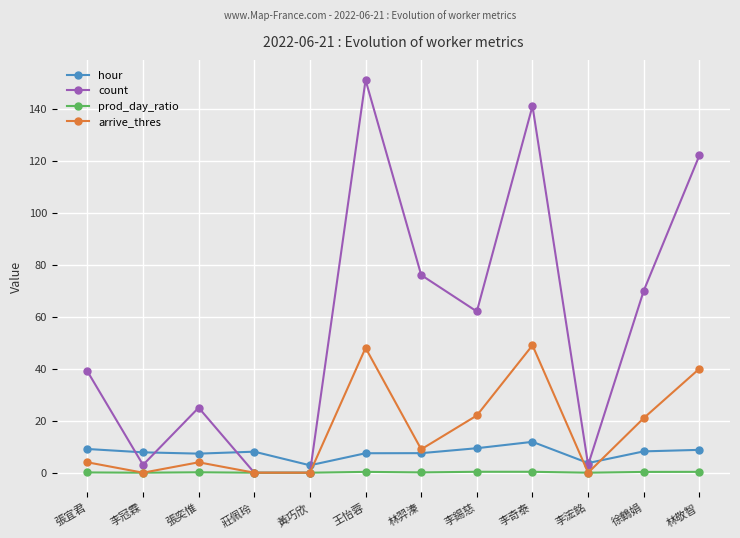

Which series changed the most between 張奕惟 and 徐鶴娟?

count